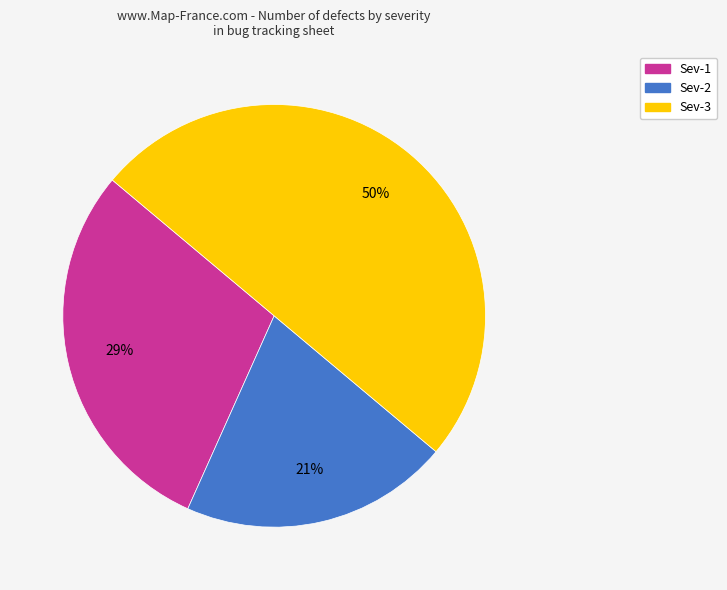

Is it true that Sev-1 is 46% of the pie?

False